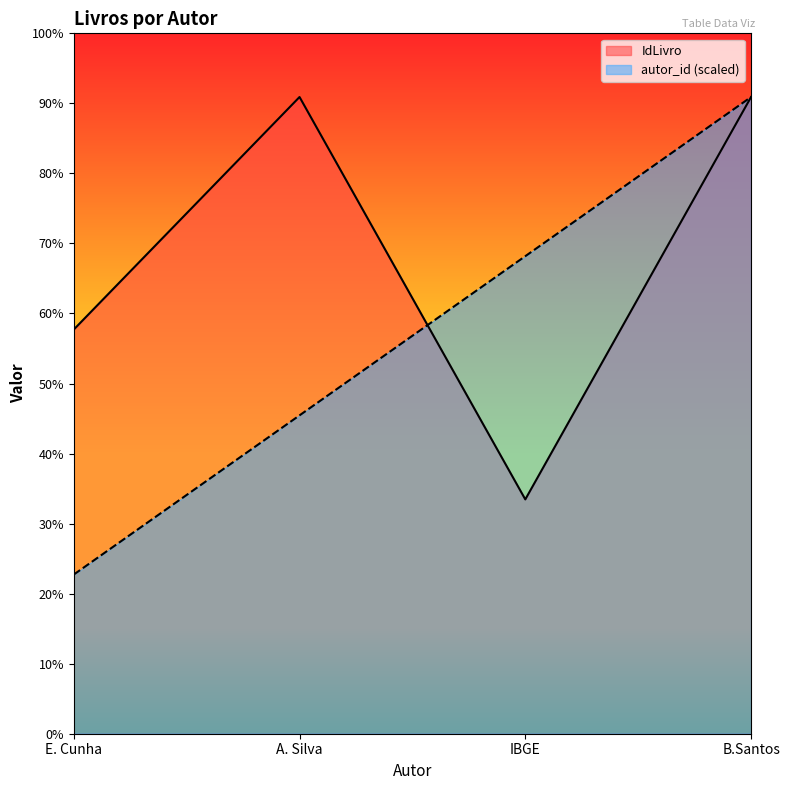

True or false: IdLivro and autor_id cross at least once.

True